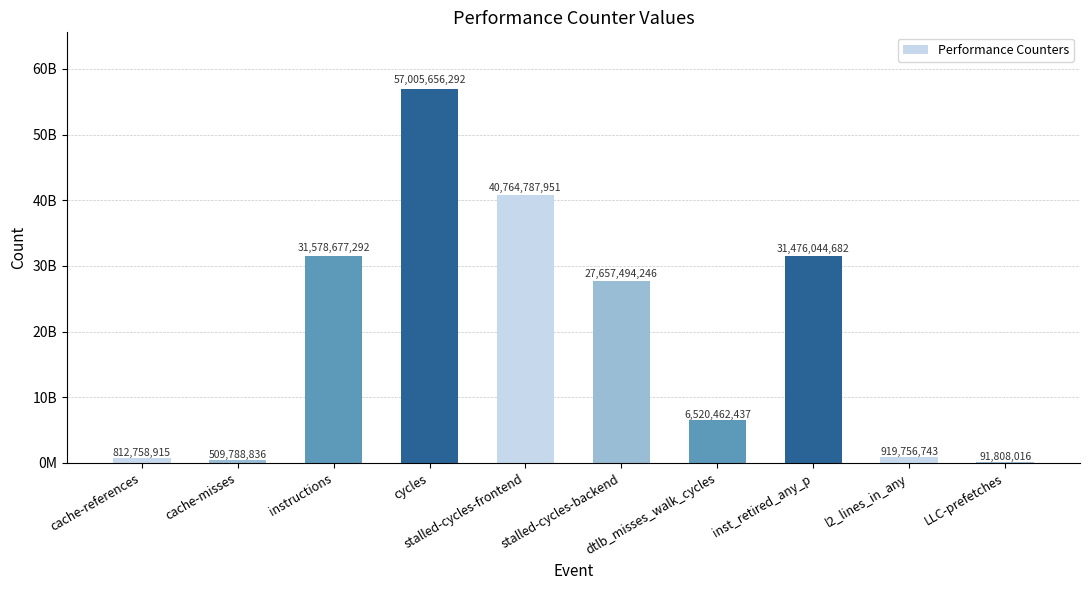

Is it true that the value at cycles is 57005656292?

True